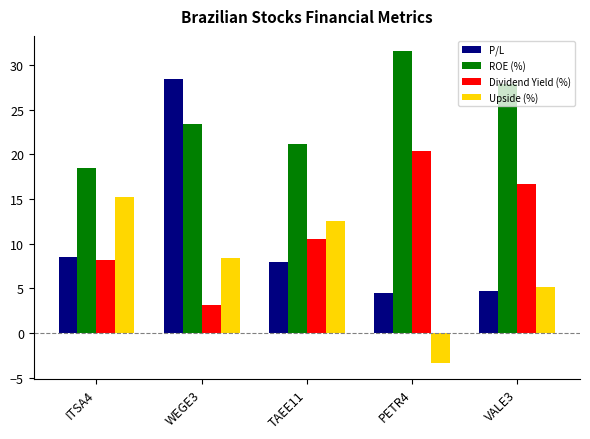

What is the label of the 3rd bar from the left?

TAEE11